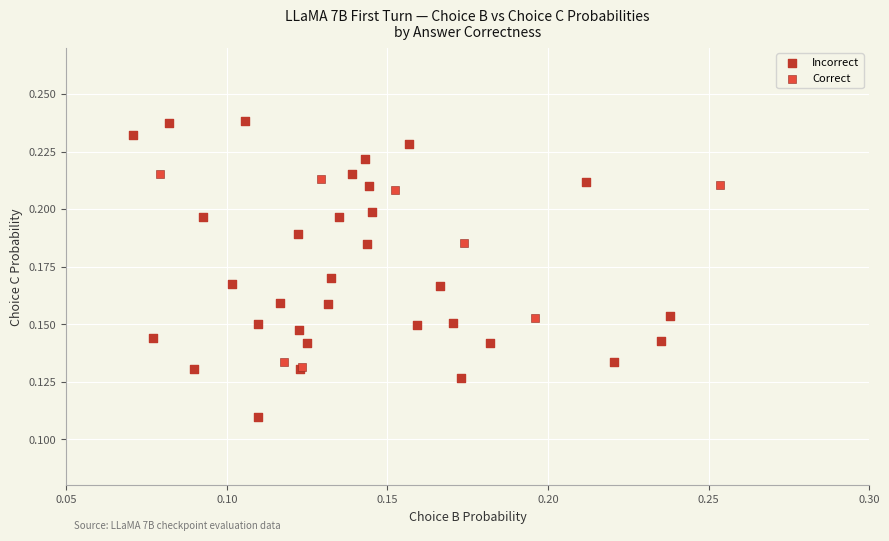

Which series contains the lowest Y value?

Incorrect